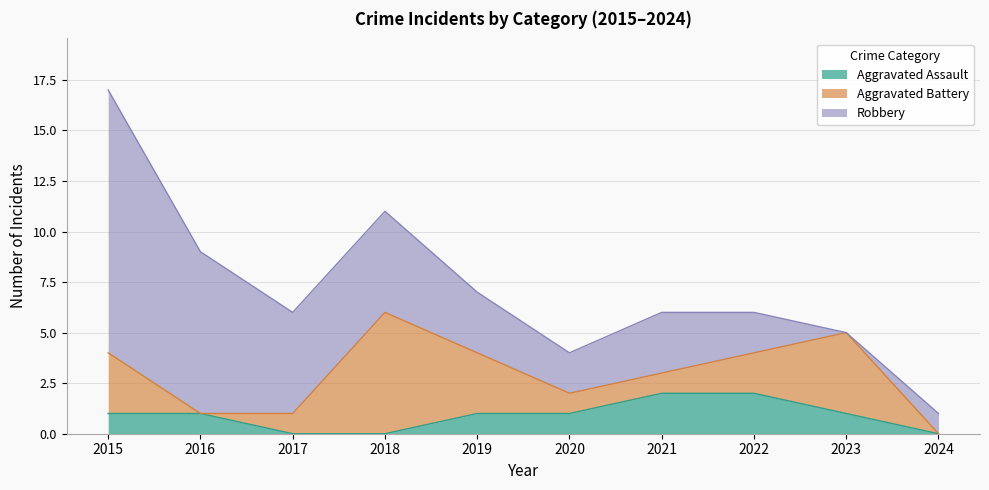

At which label is Aggravated Battery closest to 3?

2015